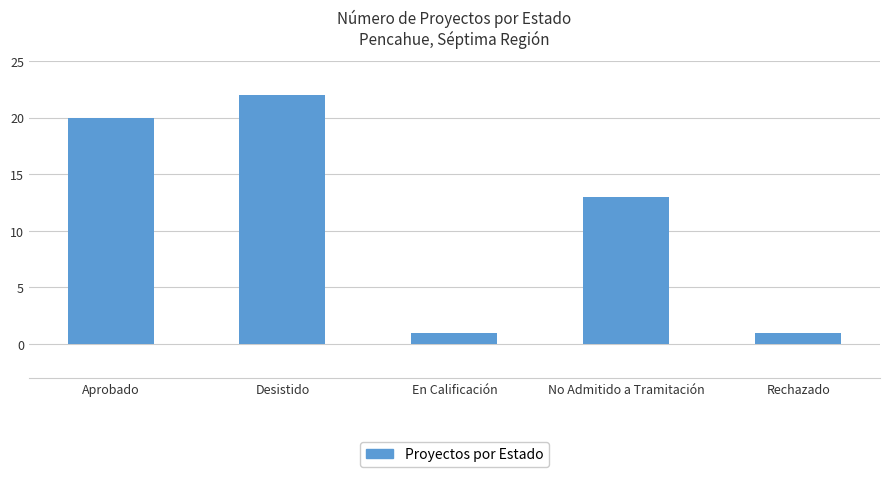

At which category does the chart reach its peak across all series?

Desistido